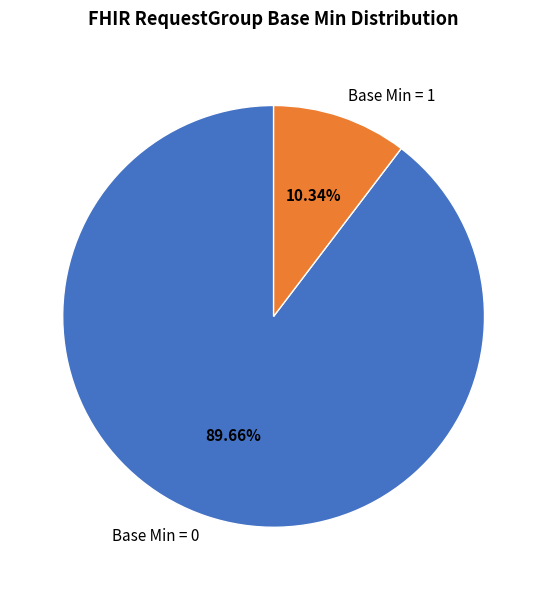

How many slices are in this pie chart?

2